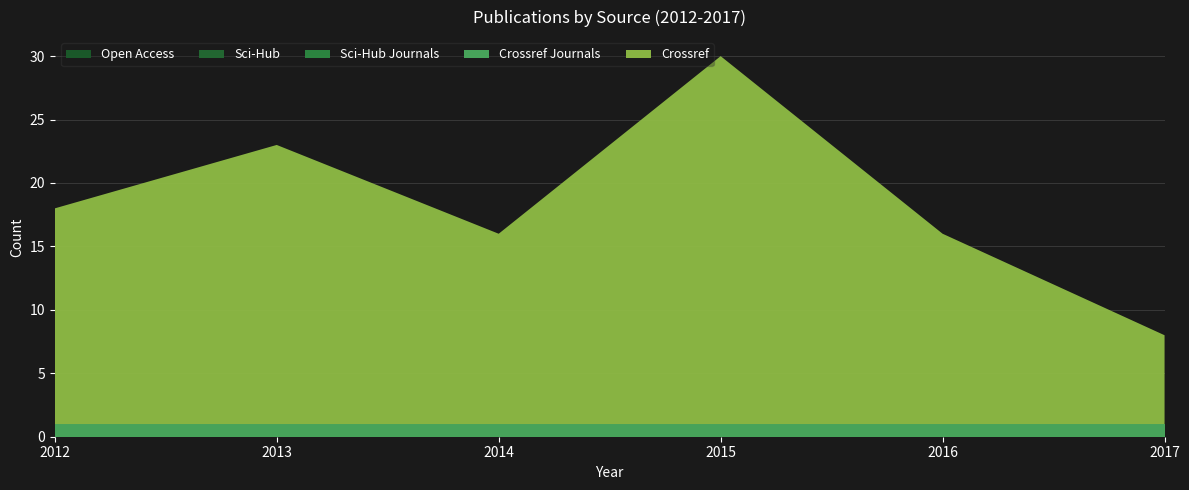

Reading left to right, transcribe all the data shown in this chart.

crossref: 2012=17	2013=22	2014=15	2015=29	2016=15	2017=7
open_access: 2012=0	2013=0	2014=0	2015=0	2016=0	2017=0
scihub: 2012=0	2013=0	2014=0	2015=0	2016=0	2017=0
scihub_journals: 2012=0	2013=0	2014=0	2015=0	2016=0	2017=0
crossref_journals: 2012=1	2013=1	2014=1	2015=1	2016=1	2017=1